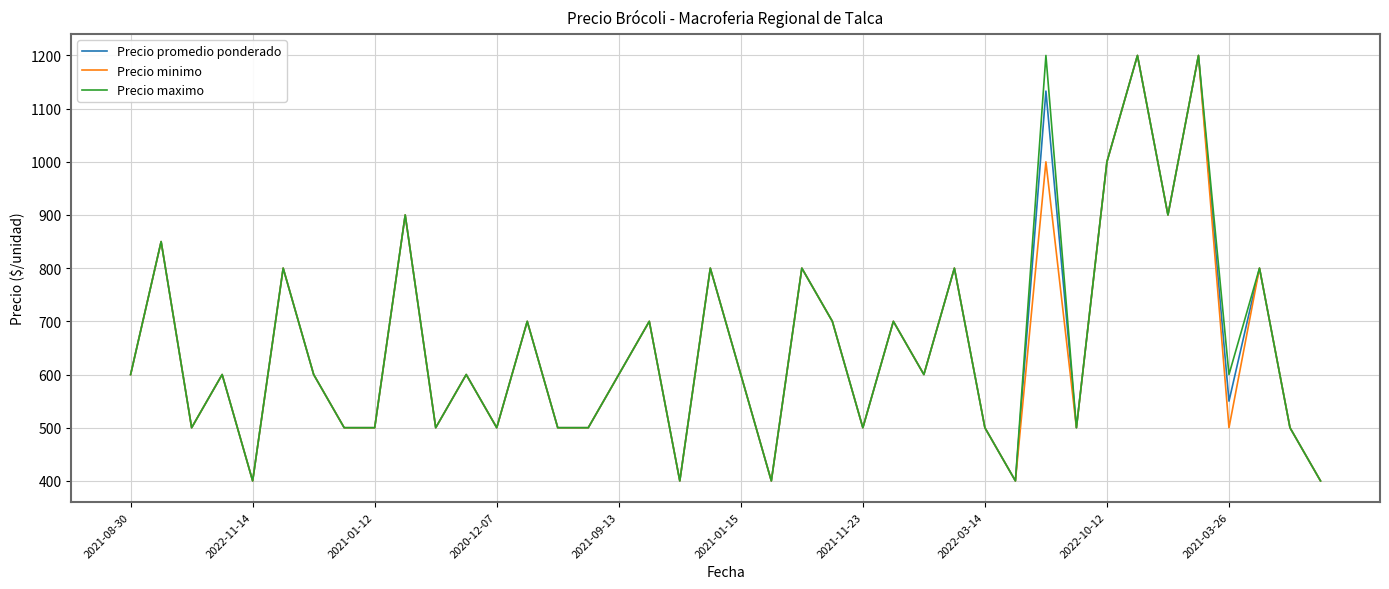

In Precio minimo, how many points are higher than both neighbors (excluding endpoints)?

15